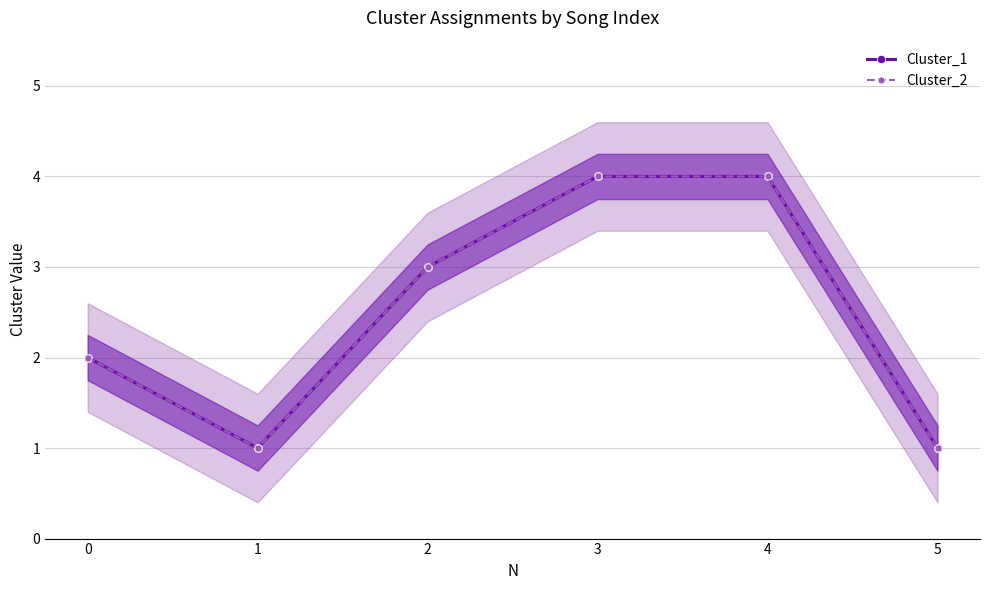

Reading right to left, transcribe all the data shown in this chart.

Cluster_1: 1	4	4	3	1	2
Cluster_2: 1	4	4	3	1	2